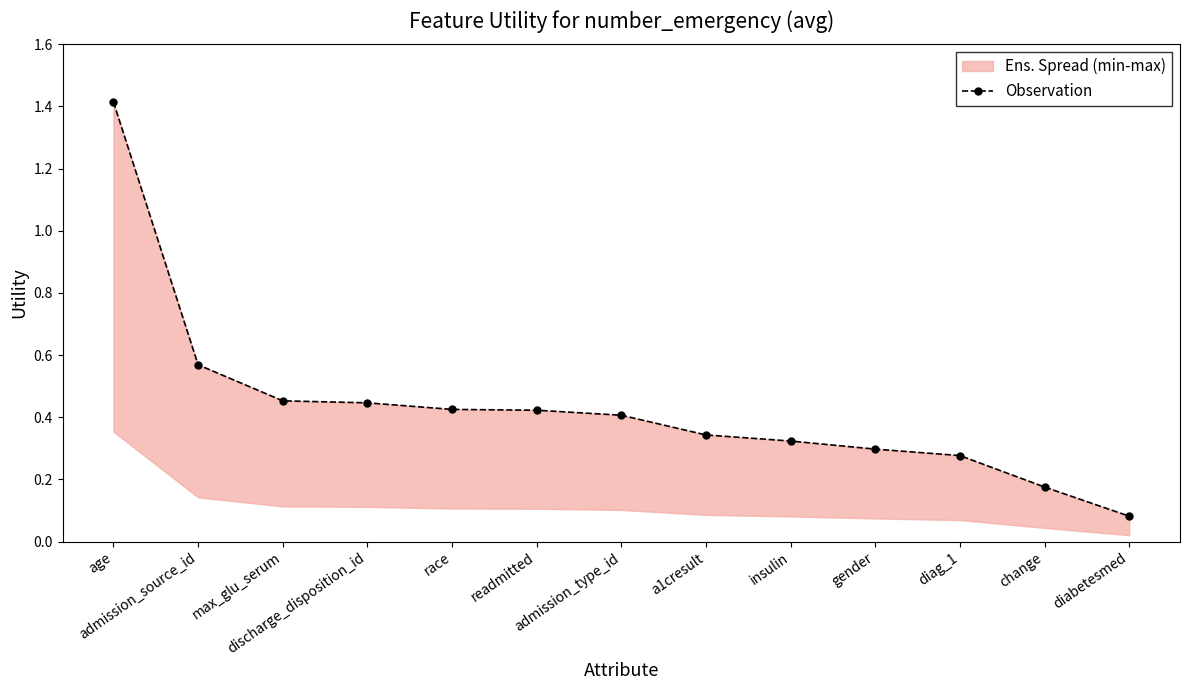

Does the chart display data point markers on the line(s)?

Yes